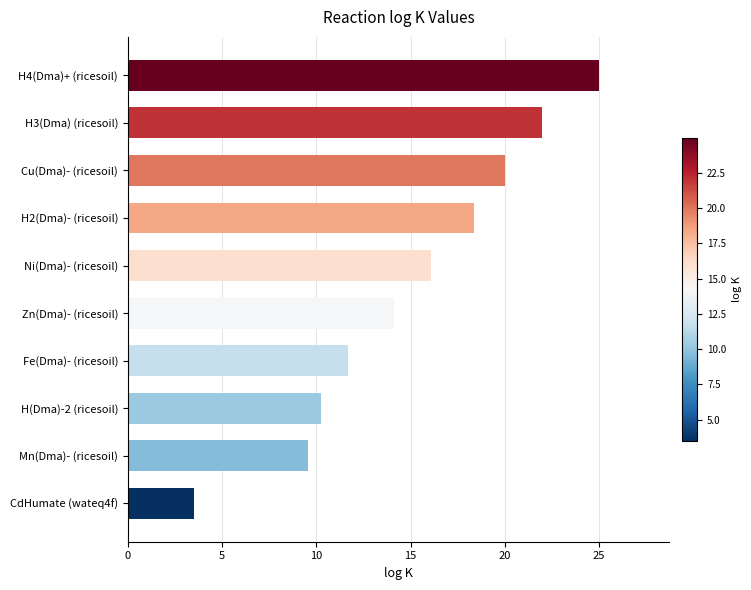

List the labels in order of value, largest first.

H4(Dma)+ (ricesoil), H3(Dma) (ricesoil), Cu(Dma)- (ricesoil), H2(Dma)- (ricesoil), Ni(Dma)- (ricesoil), Zn(Dma)- (ricesoil), Fe(Dma)- (ricesoil), H(Dma)-2 (ricesoil), Mn(Dma)- (ricesoil), CdHumate (wateq4f)